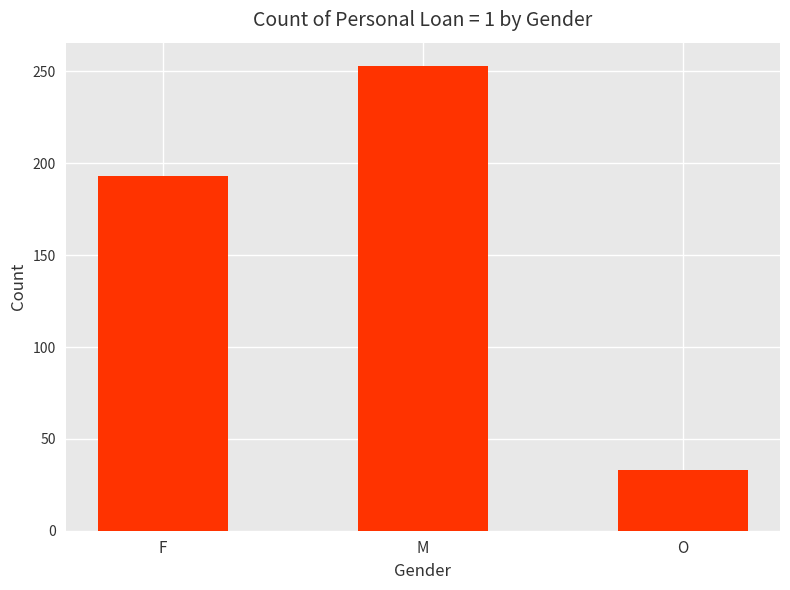

Approximately how many times larger is the value at M compared to O?

7.7